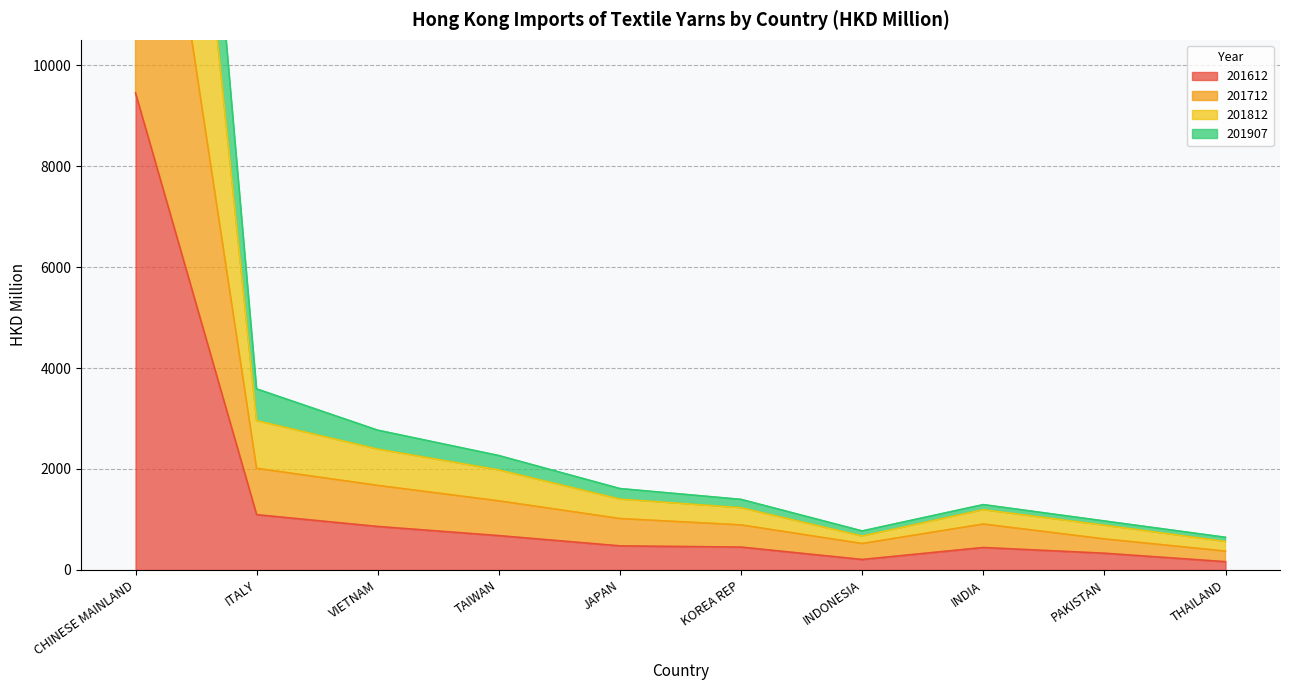

Which series has the widest spread of values?

201812